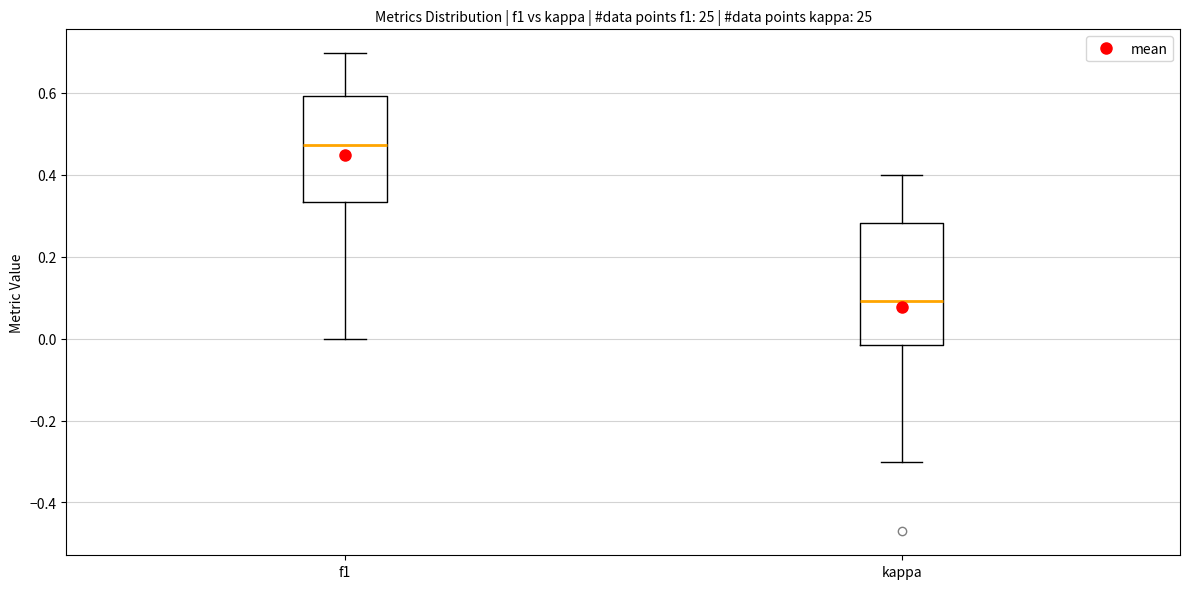

Reading left to right, read every box against the y-axis: the position of its median line, the range the box covers, and the ends of its whiskers. The values are not printed on the chart, so give them approximately, as read against the axis.

f1: median 0.48, box 0.34 to 0.60, whiskers 0.00 to 0.70
kappa: median 0.10, box -0.02 to 0.28, whiskers -0.30 to 0.40